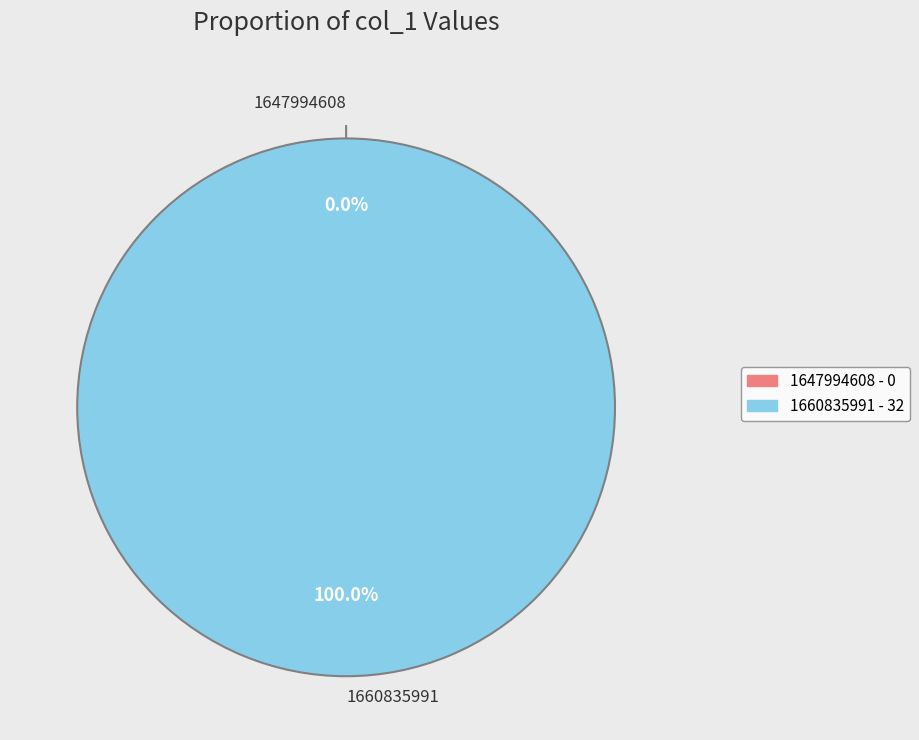

Is it true that 1660835991 is 99% of the pie?

False